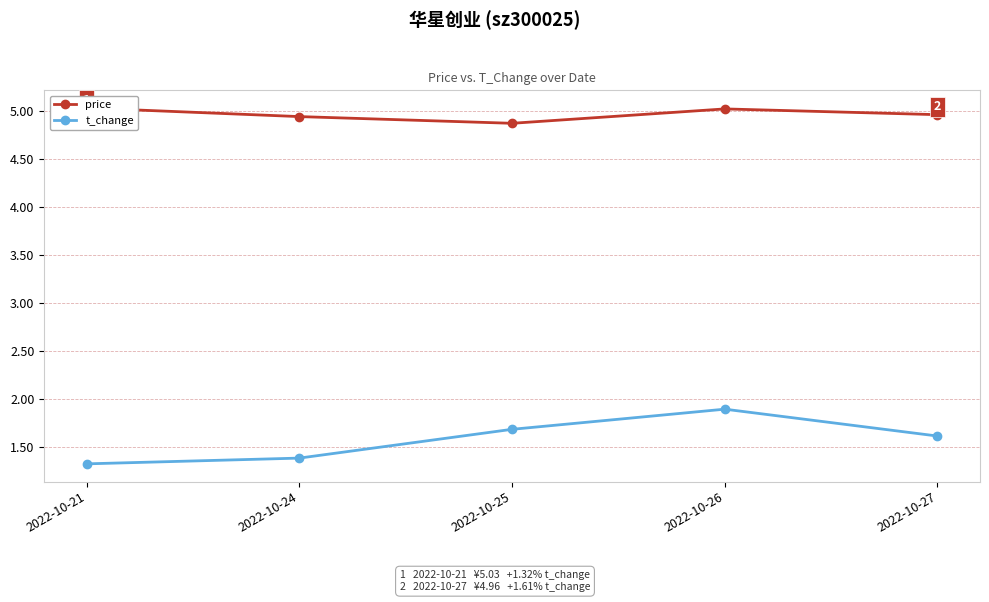

At which category is the sum across all series the highest?

2022-10-26